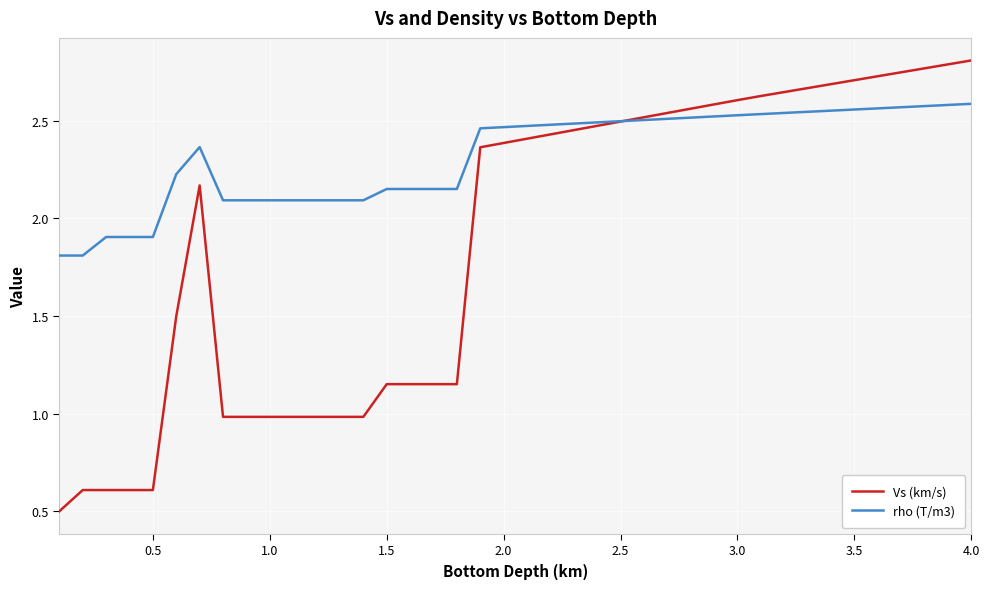

Which series has the largest total across all categories?

rho (T/m3)